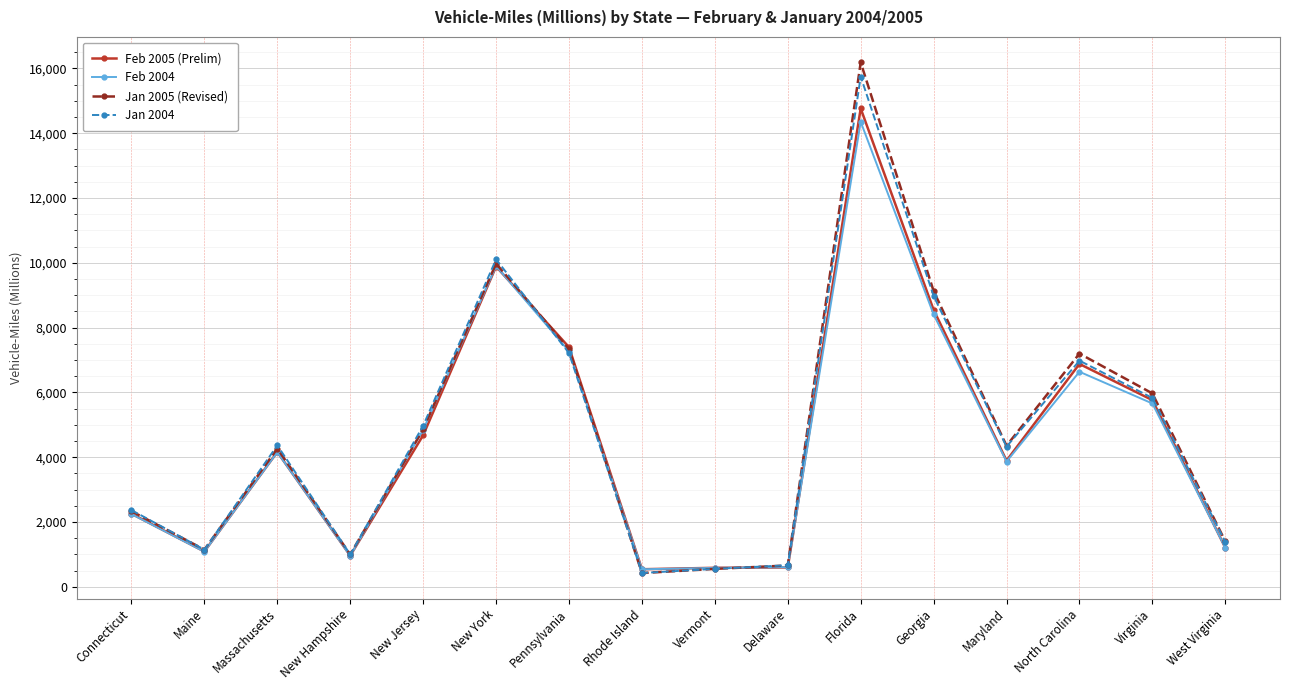

What is the difference between the Feb 2004 values at Virginia and Massachusetts?

1502